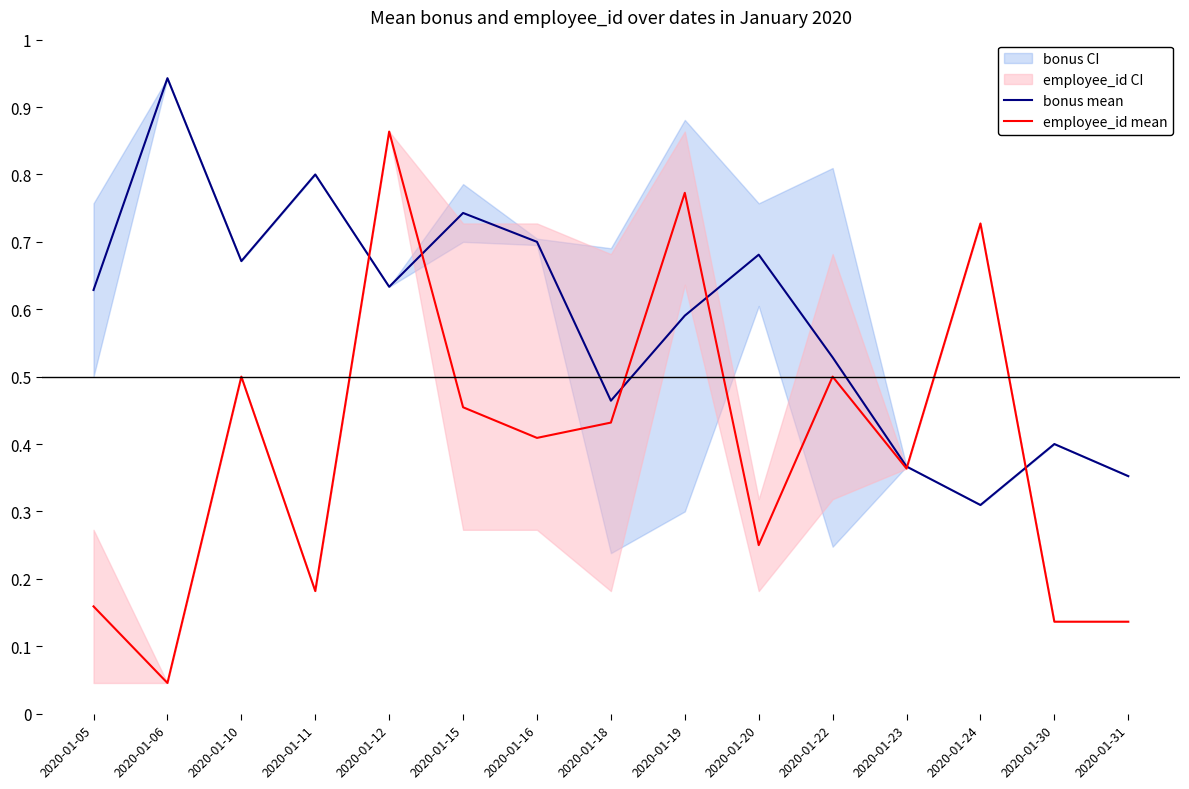

What is the total value across all series at 2020-01-23?

0.7